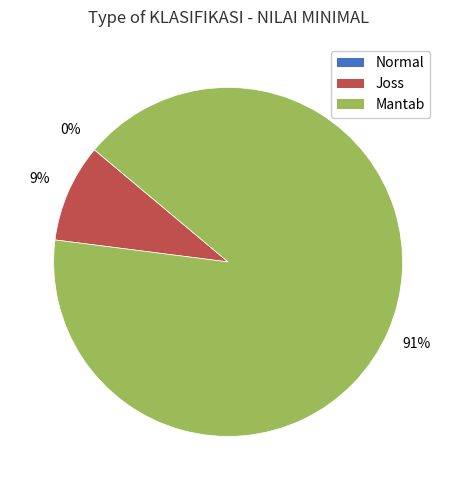

To the nearest percent, what is the difference between the largest and smallest slice percentages?

91%